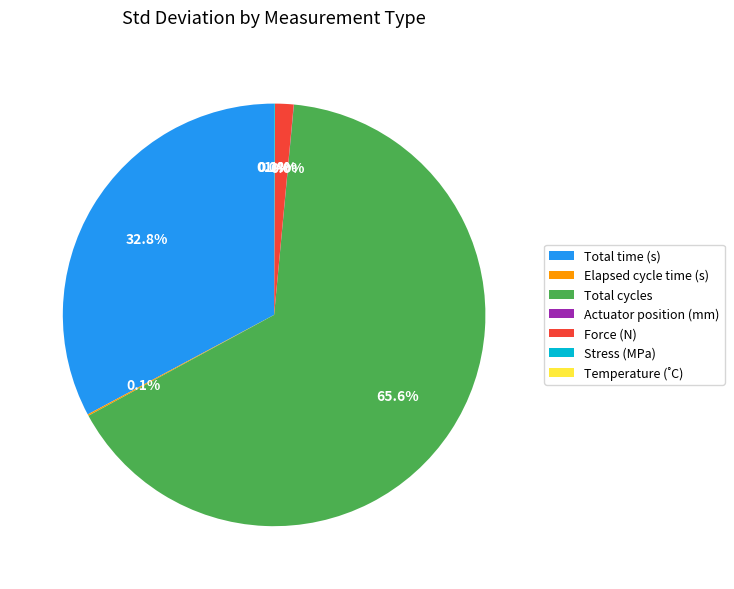

Combined, do Force (N) and Total cycles account for over 50%?

Yes